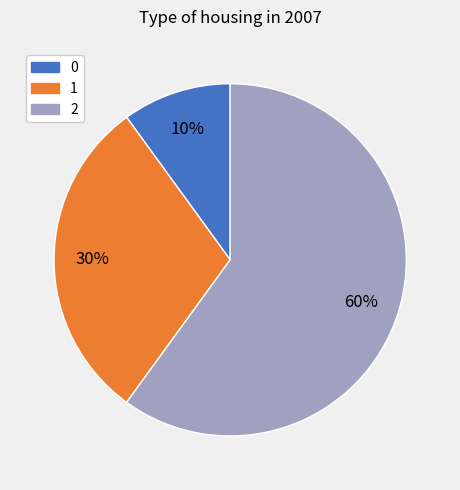

To the nearest percent, what is the difference between the 2 and 1 slice percentages?

30%